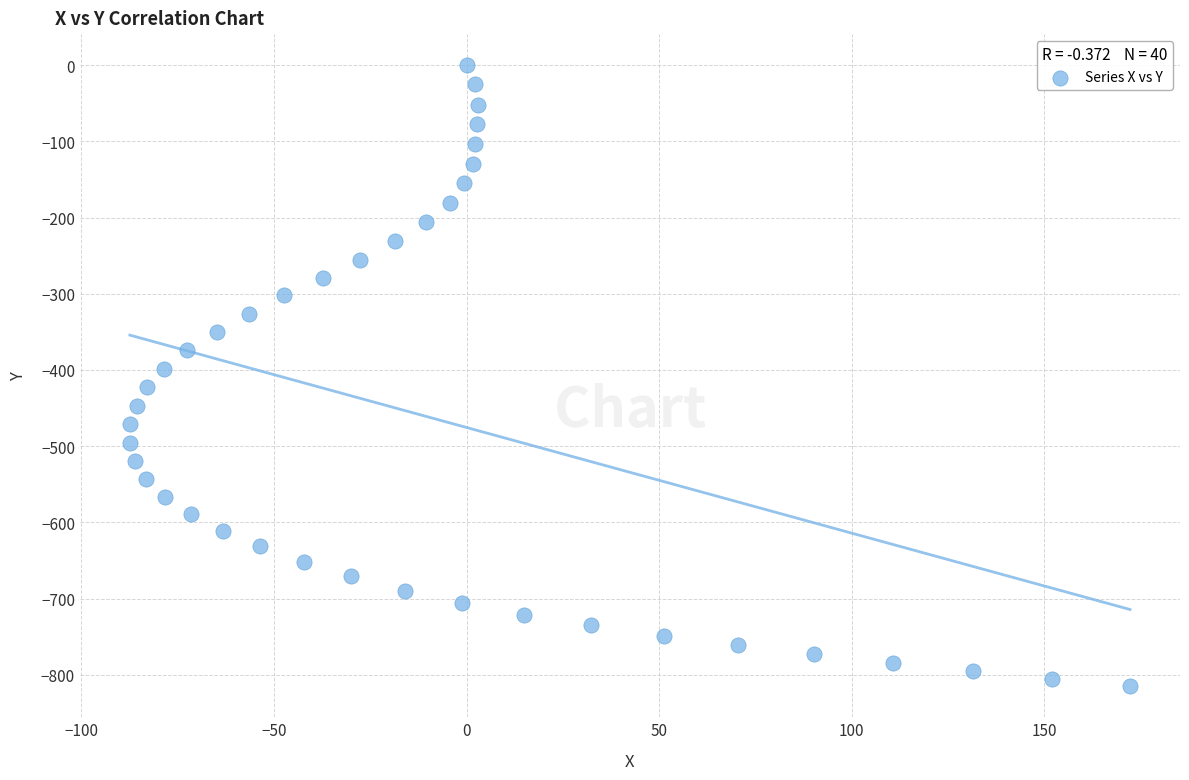

What is the range of Y values (max minus min)?

814.9